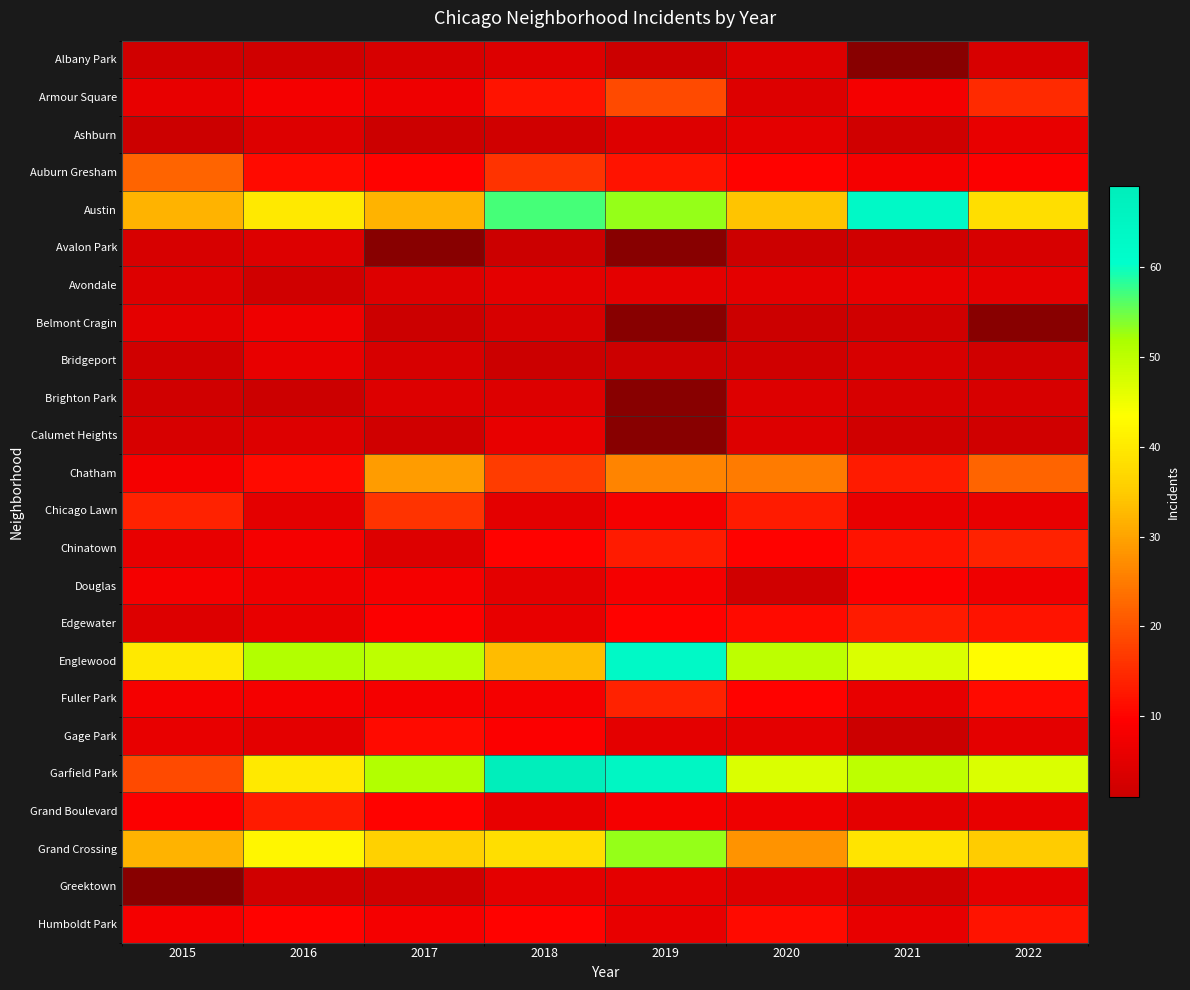

Read the Edgewater value at 2020.

11.0